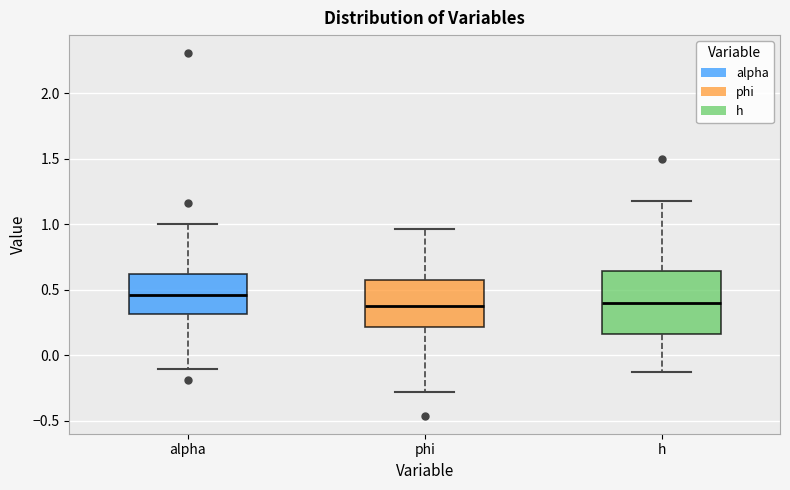

Reading left to right, read every box against the y-axis: the position of its median line, the range the box covers, and the ends of its whiskers. The values are not printed on the chart, so give them approximately, as read against the axis.

alpha: median 0.45, box 0.30 to 0.60, whiskers -0.10 to 1.00
phi: median 0.35, box 0.20 to 0.55, whiskers -0.30 to 0.95
h: median 0.40, box 0.15 to 0.65, whiskers -0.10 to 1.20